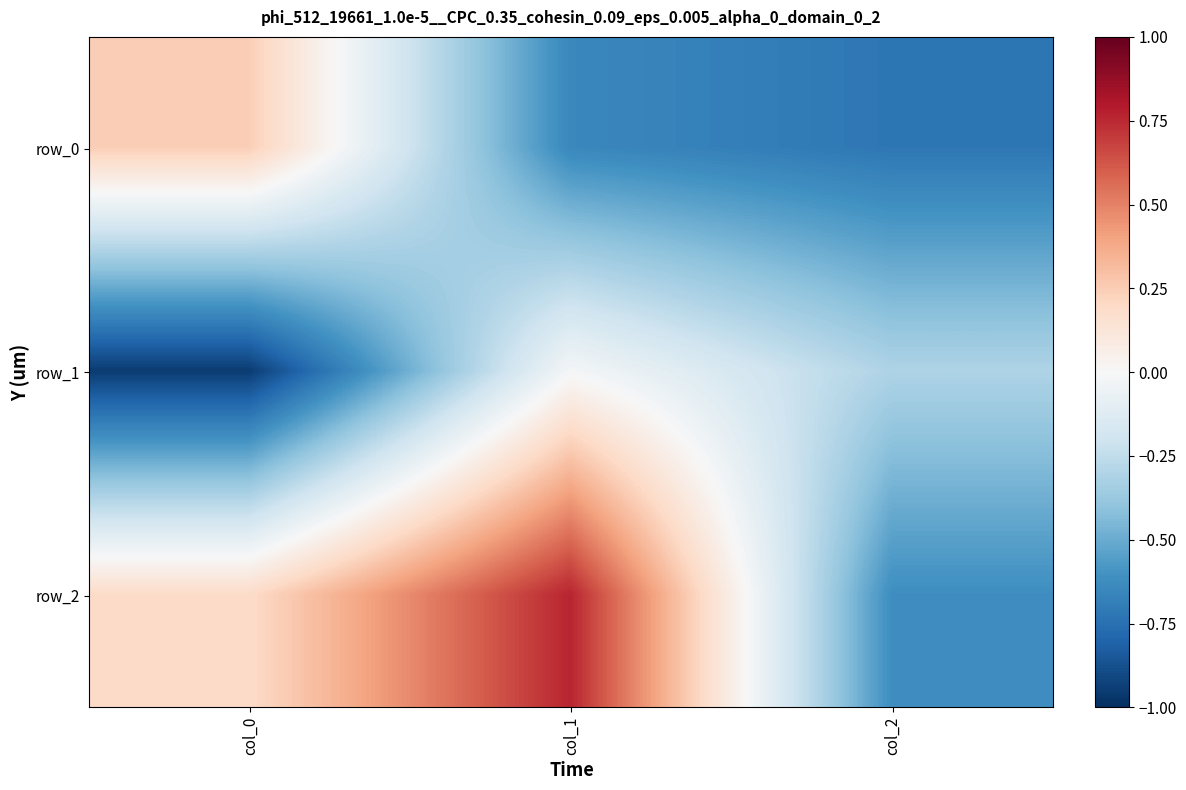

At col_2, list the series in order from largest to smallest.

row_1, row_2, row_0